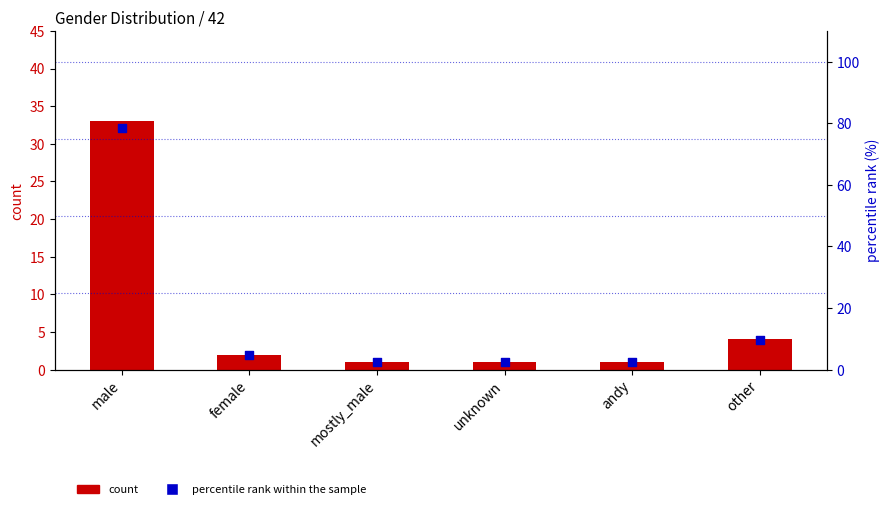

At which category is the sum across all series the highest?

male